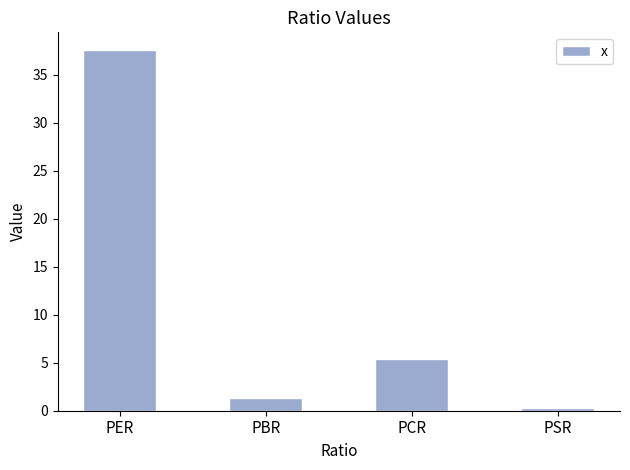

Rank the categories by value from lowest to highest.

PSR, PBR, PCR, PER